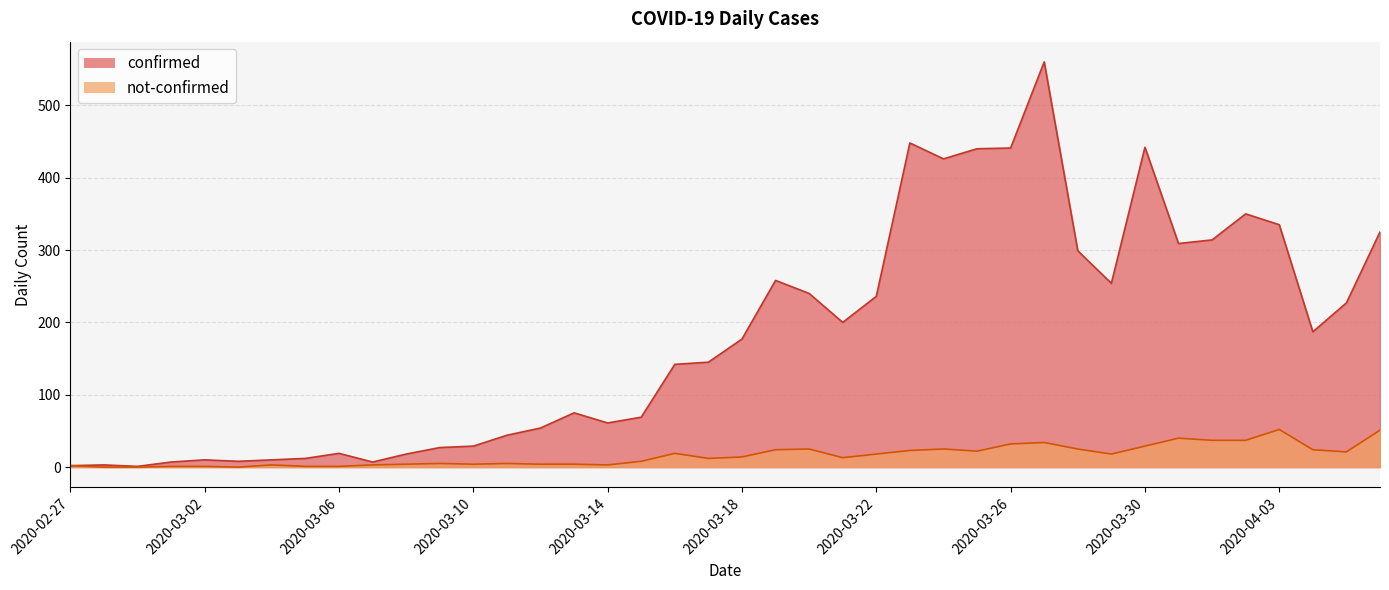

What is the sum of the confirmed values at 2020-02-27 and 2020-03-07?

9